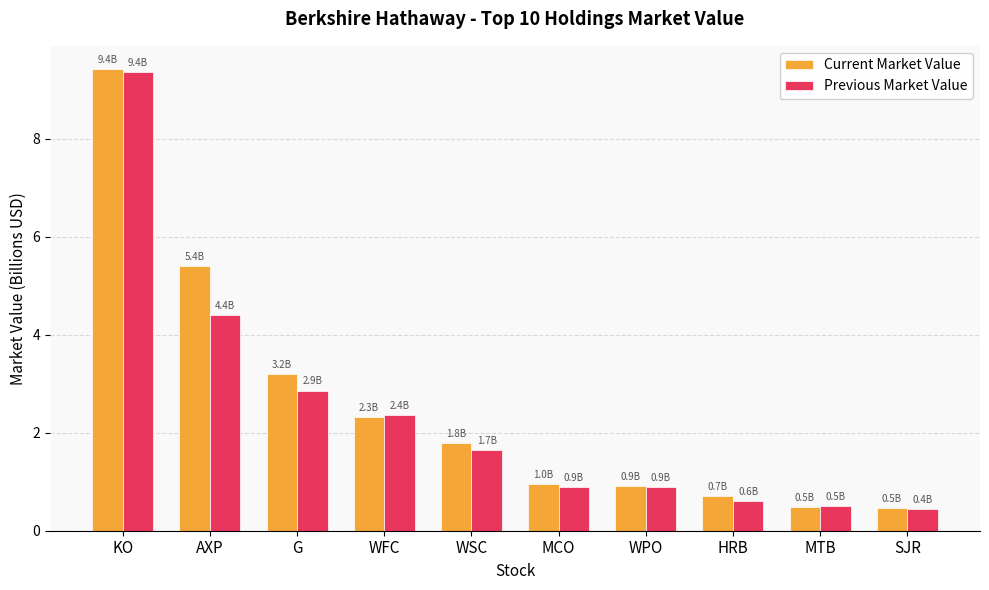

What are all the series names shown in the legend?

Current Market Value, Previous Market Value